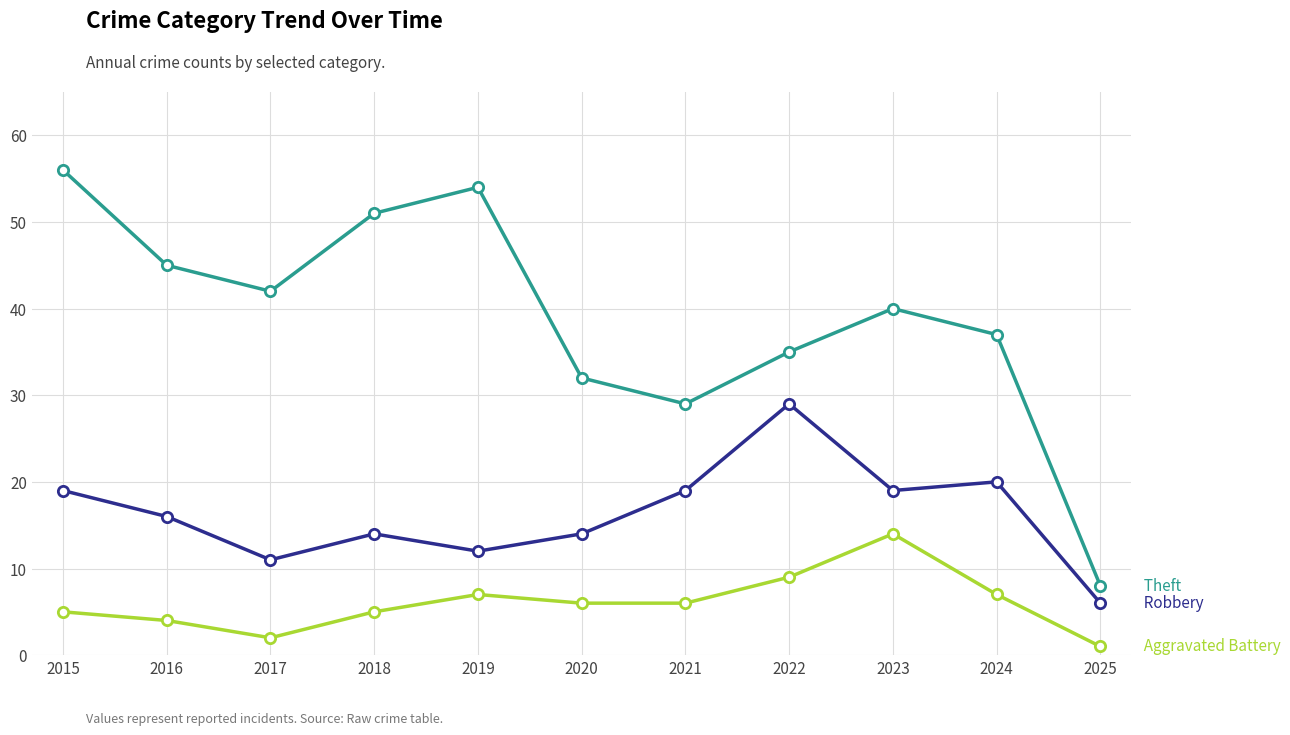

At which category is the sum across all series the highest?

2015